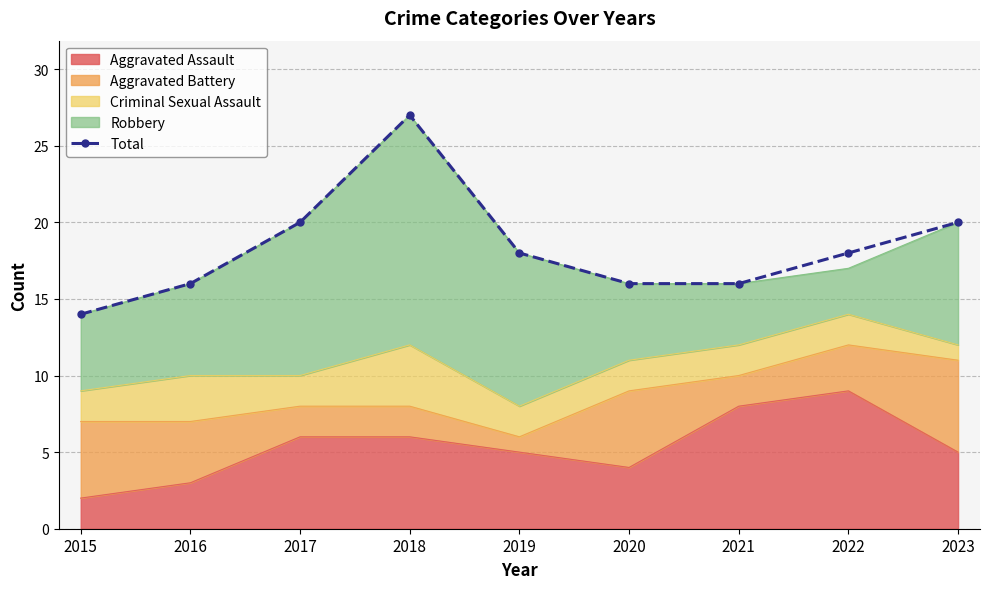

What is the value of the 6th point from the left?

16